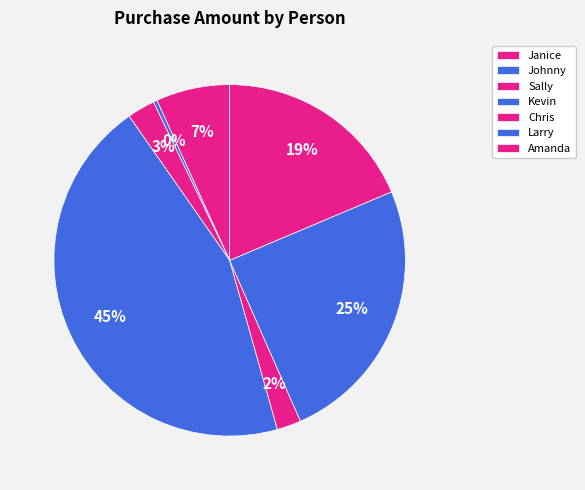

How much of the chart is everything except Amanda?

81.4%